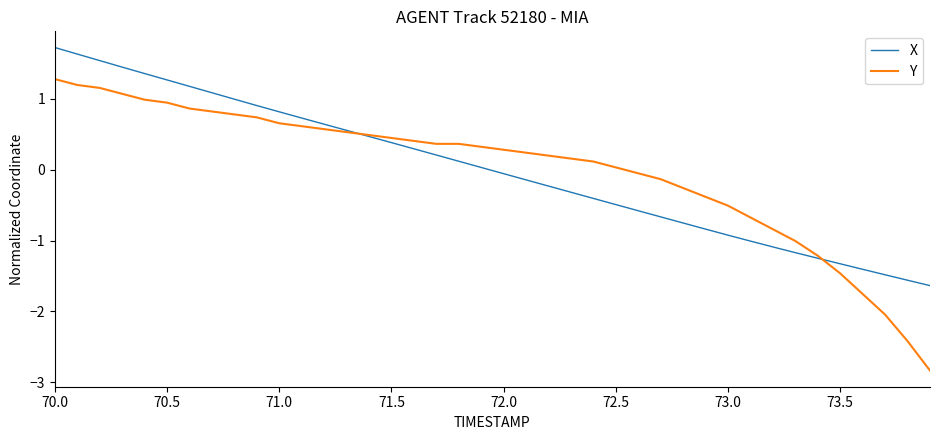

Which series has the widest spread of values?

Y